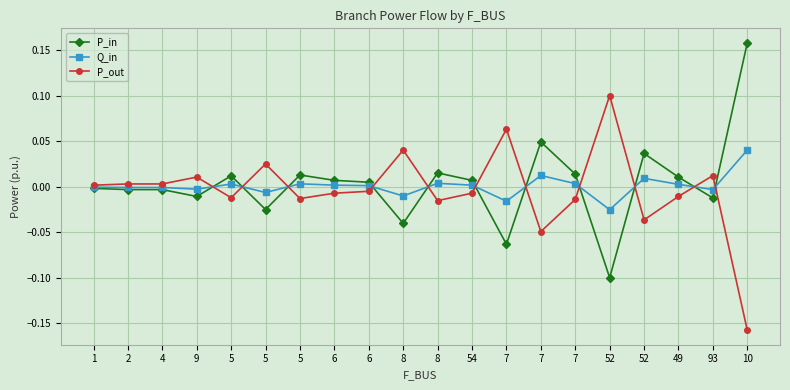

Is it true that P_out equals -0.0 at 49?

False